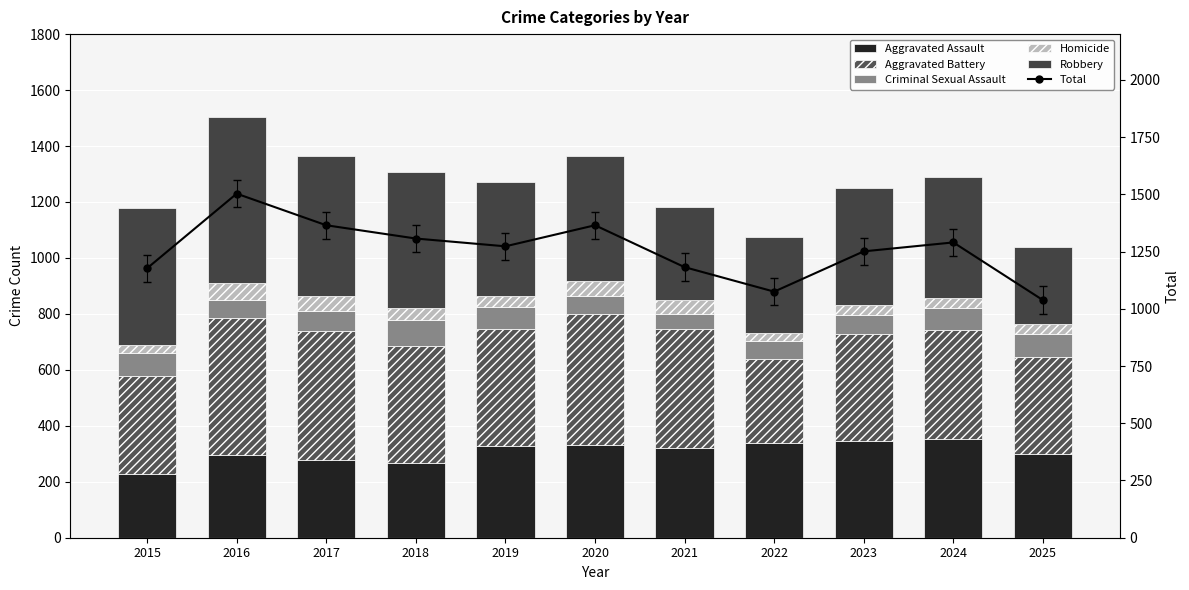

How many values in the Robbery series are below 433?

5